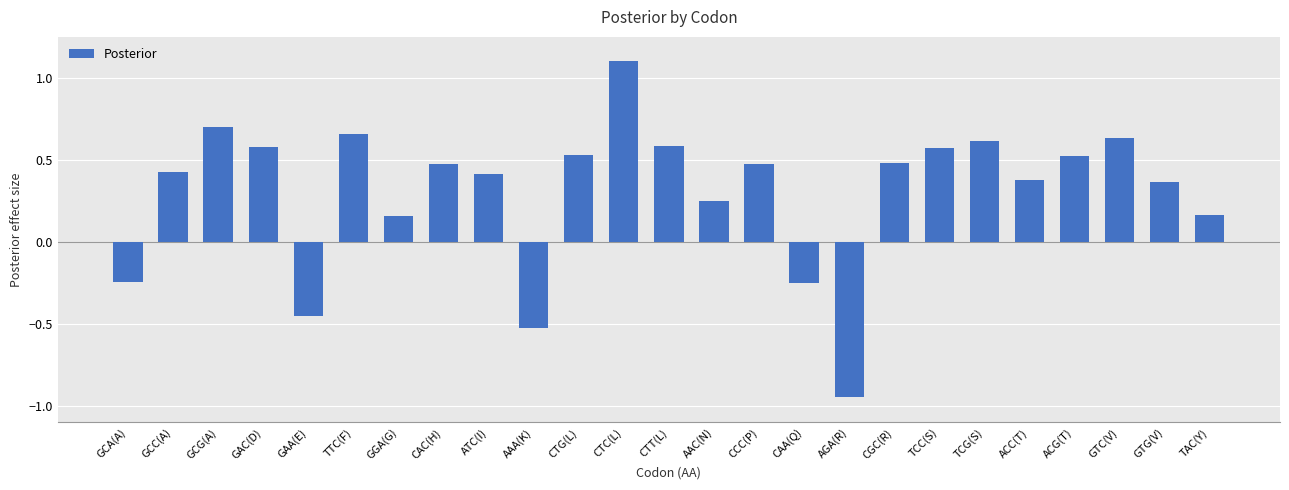

What is the greatest value displayed?

1.1